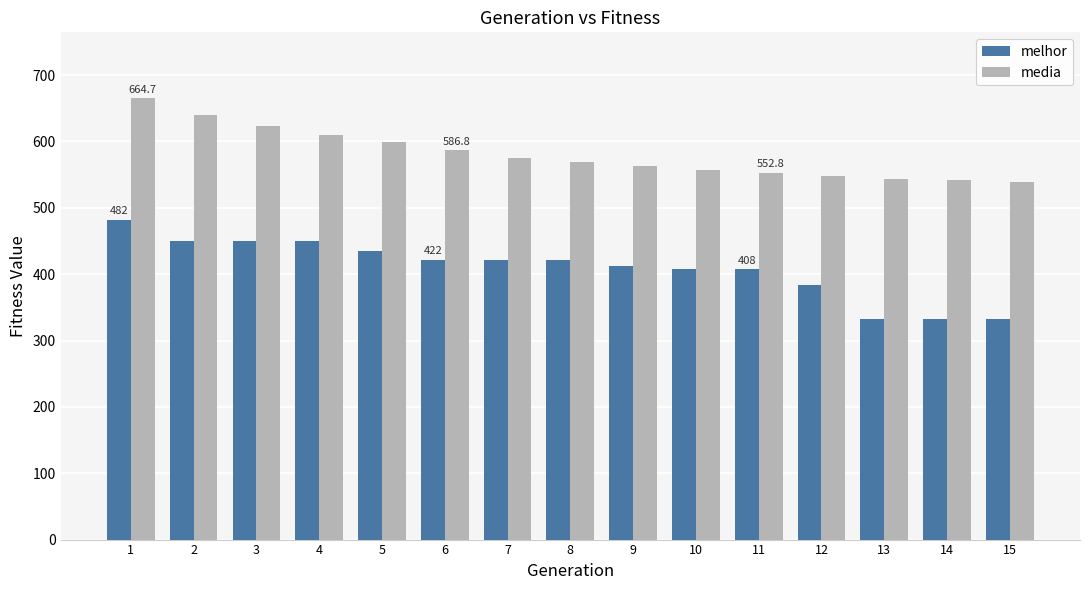

What is the difference between the media values at 8 and 12?

21.4